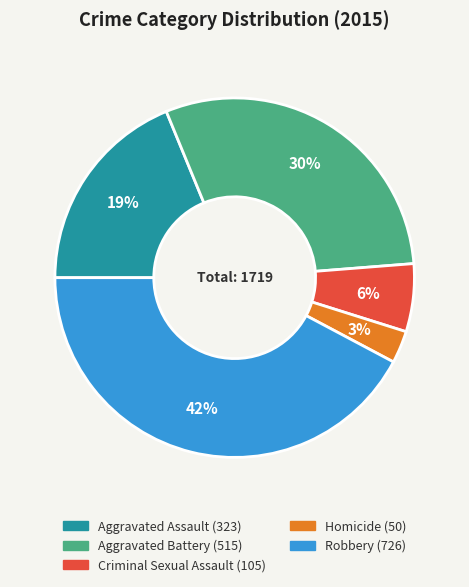

To the nearest percent, what is the average slice percentage?

20%